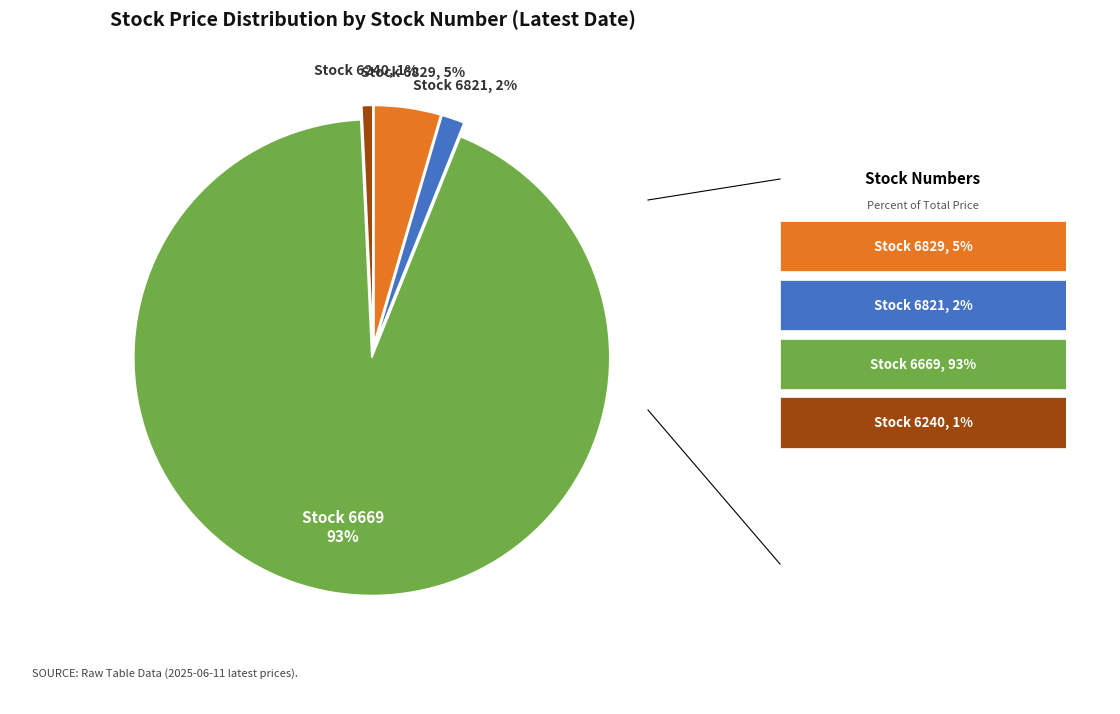

How many segments does this pie chart have?

4